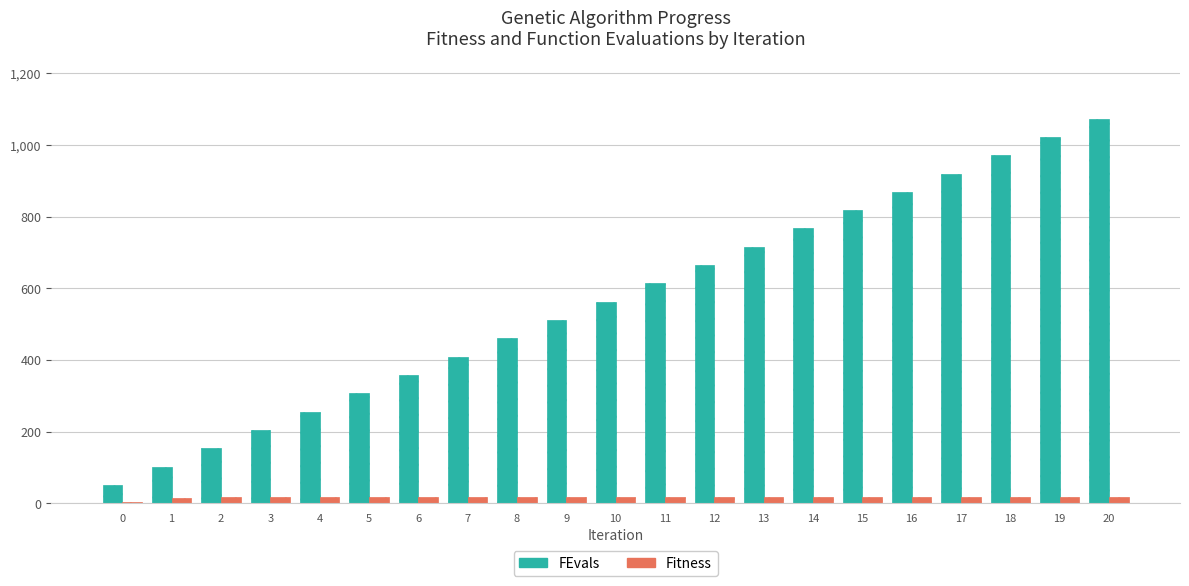

What is the sum of all FEvals values?

11810